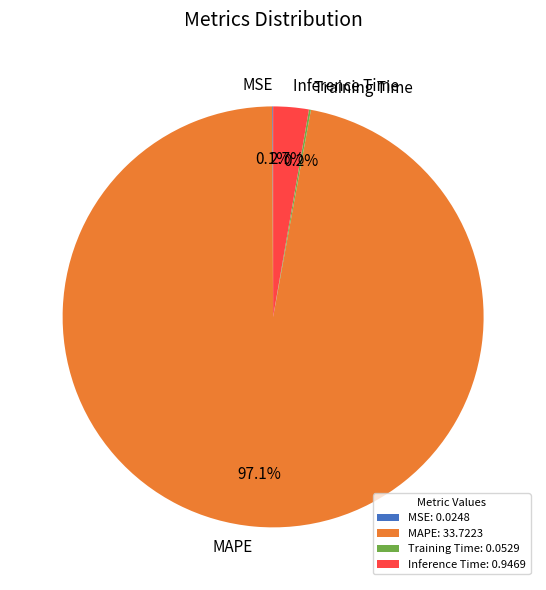

Which has a higher value, Inference Time or MAPE?

MAPE